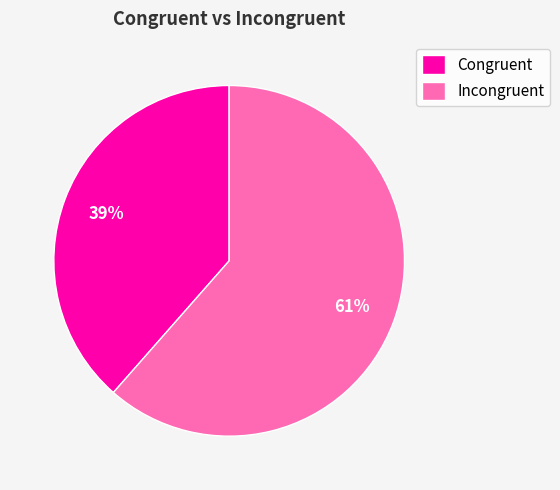

The Incongruent slice represents 69% of the pie. True or false?

False